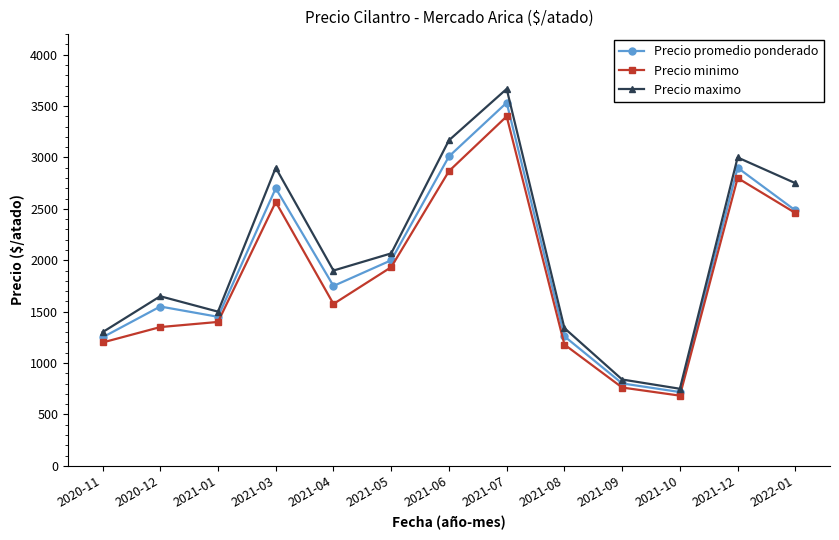

True or false: Precio minimo has a value of 338 at 2021-08.

False